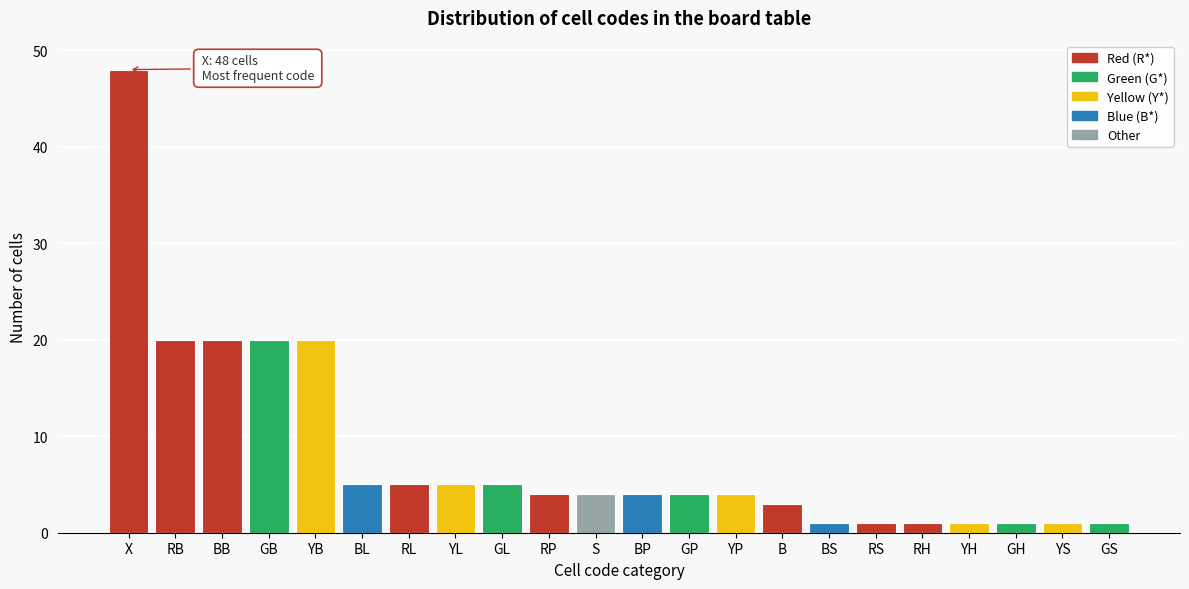

Reading left to right, extract all data points from this chart.

X=48	RB=20	BB=20	GB=20	YB=20	BL=5	RL=5	YL=5	GL=5	RP=4	S=4	BP=4	GP=4	YP=4	B=3	BS=1	RS=1	RH=1	YH=1	GH=1	YS=1	GS=1